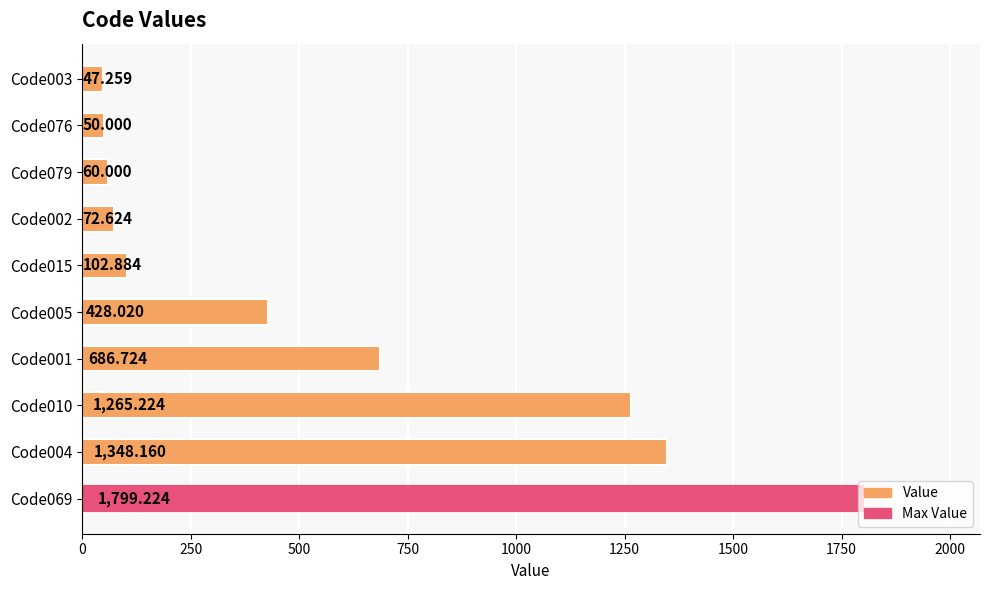

What is the difference between the second highest and minimum values?

1300.9